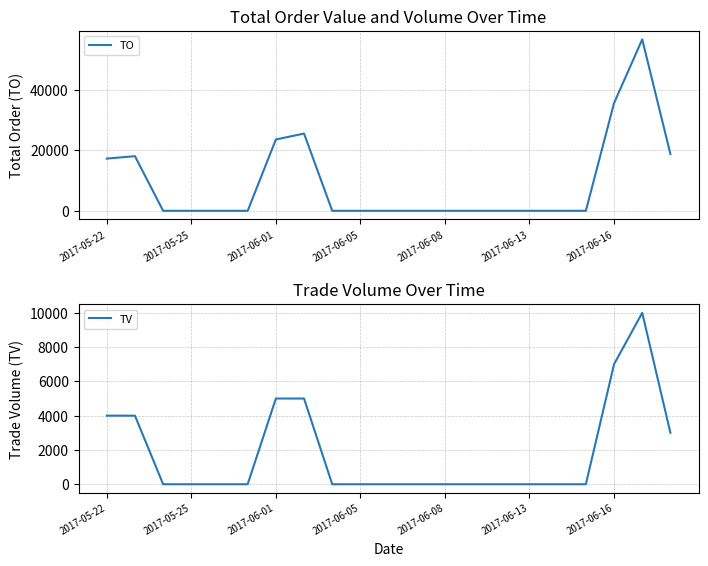

Which series has the largest range (max minus min)?

TO